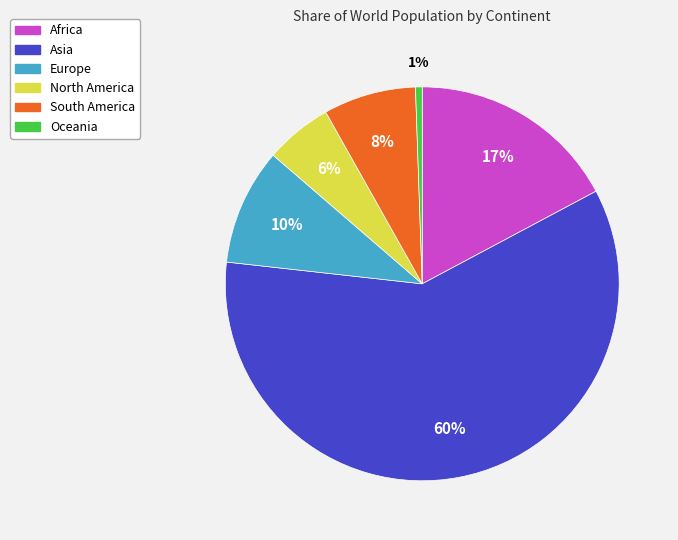

To the nearest percent, what portion does Africa represent?

17%